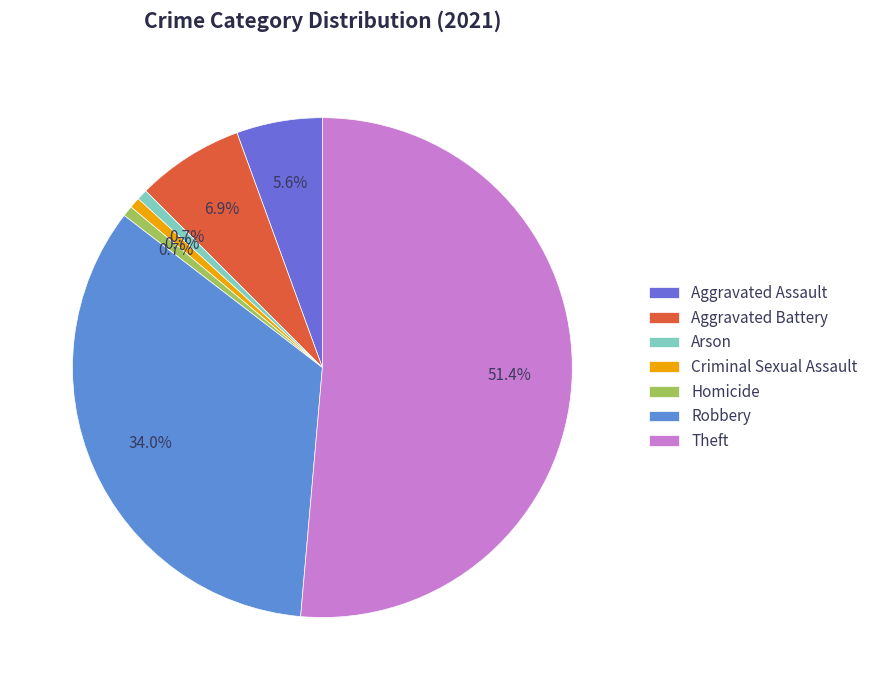

Is it true that Aggravated Battery is 7% of the pie?

True